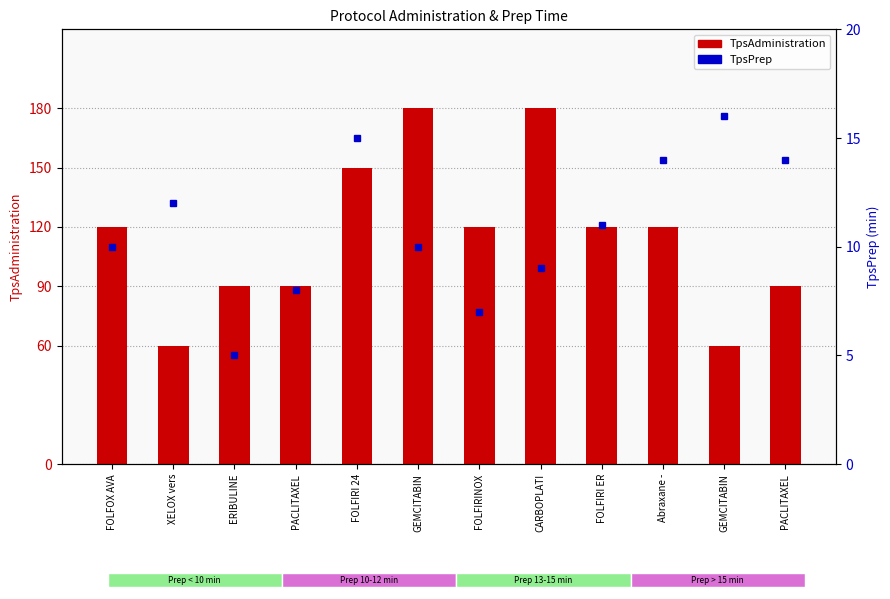

What is the label of the 12th bar from the right?

FOLFOX AVA